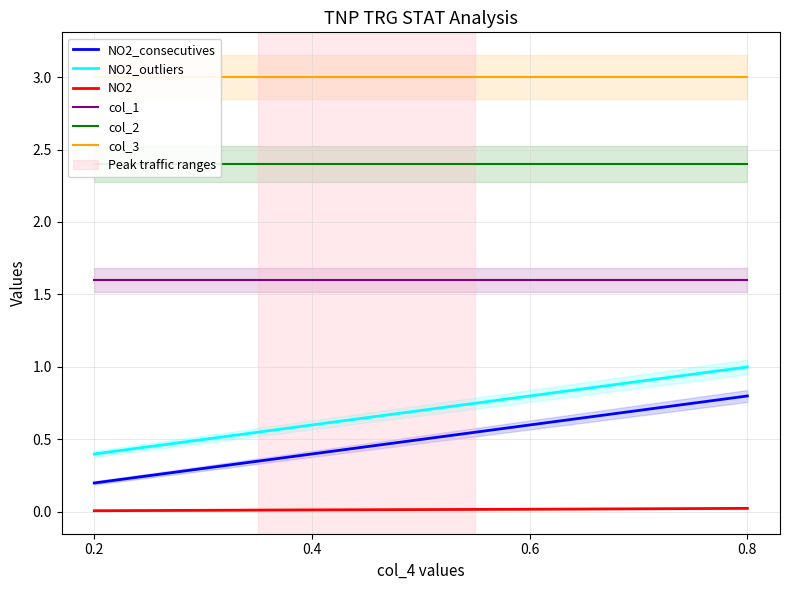

Reading left to right, list all the values displayed in this chart.

NO2_consecutives: 0.2=0.2	0.4=0.4	0.6=0.6	0.8=0.8
NO2_outliers: 0.2=0.4	0.4=0.6	0.6=0.8	0.8=1.0
NO2: 0.2=0.0	0.4=0.0	0.6=0.0	0.8=0.0
col_1: 0.2=1.6	0.4=1.6	0.6=1.6	0.8=1.6
col_2: 0.2=2.4	0.4=2.4	0.6=2.4	0.8=2.4
col_3: 0.2=3.0	0.4=3.0	0.6=3.0	0.8=3.0